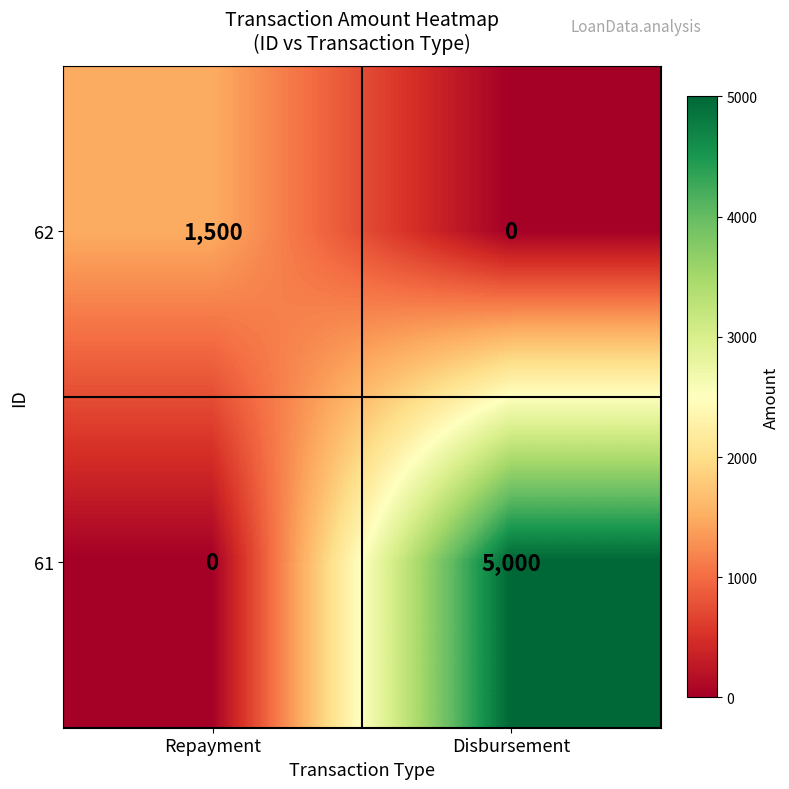

The 61 series shows 5000 at Disbursement. True or false?

True